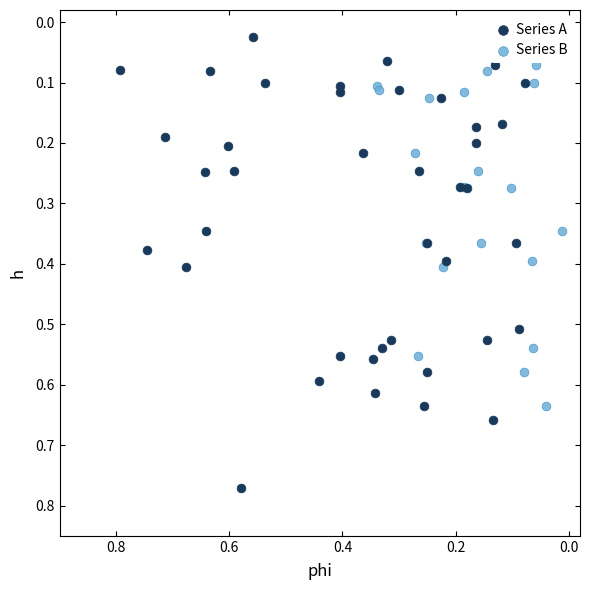

Which series has the widest spread of Y values?

Series A